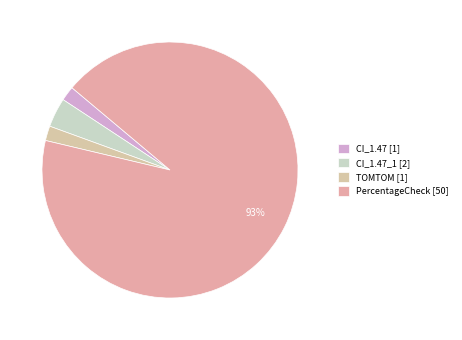

Count the number of slices in the pie.

4